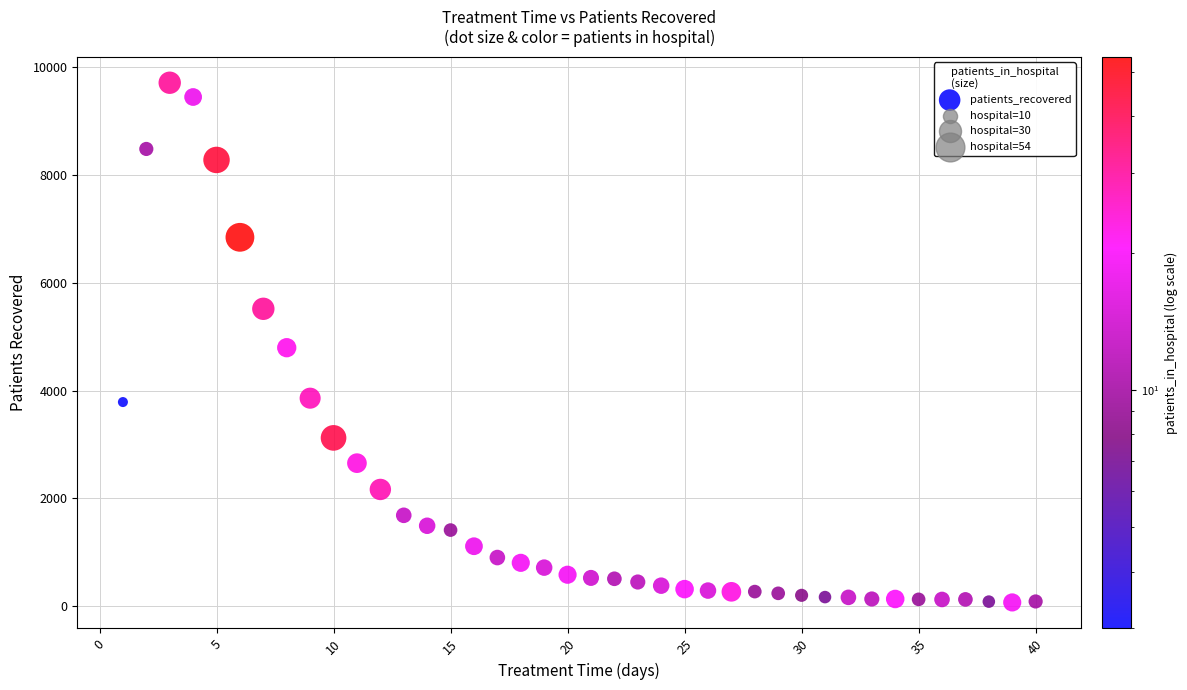

What is the range of Y values (max minus min)?

9646